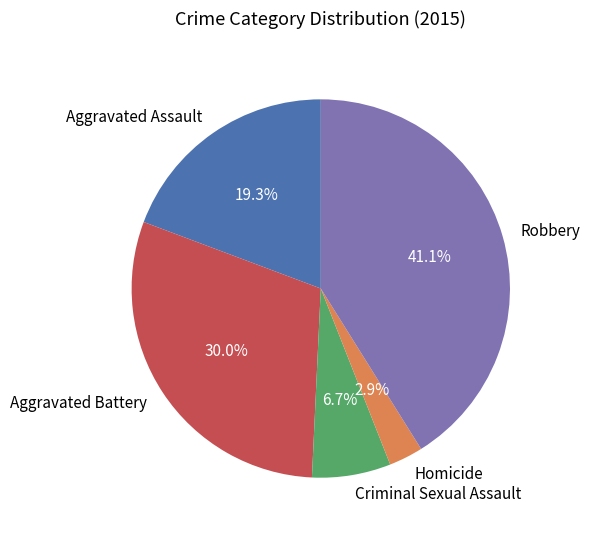

Is there any slice that represents more than half of the pie?

No